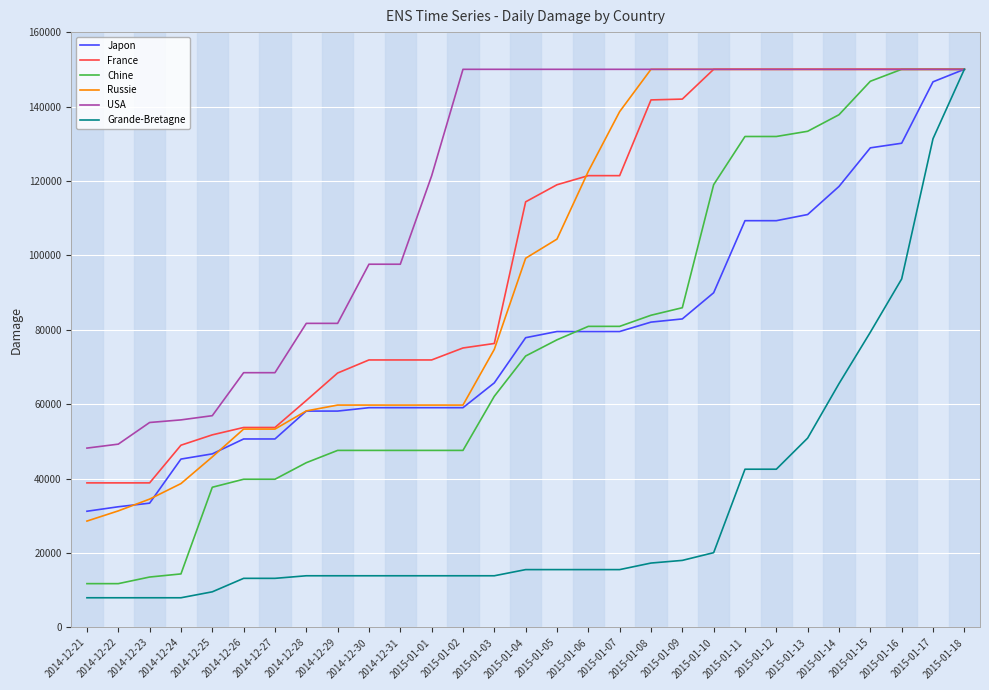

What is the difference between the highest and lowest values at 2015-01-10?

129892